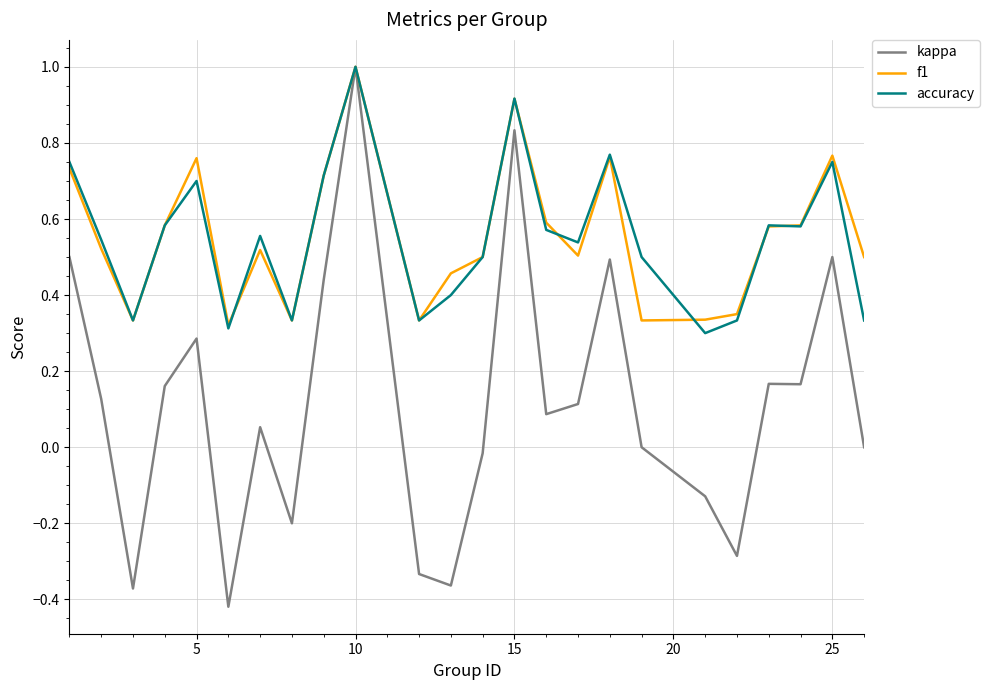

What is the maximum value shown in the chart?

1.0